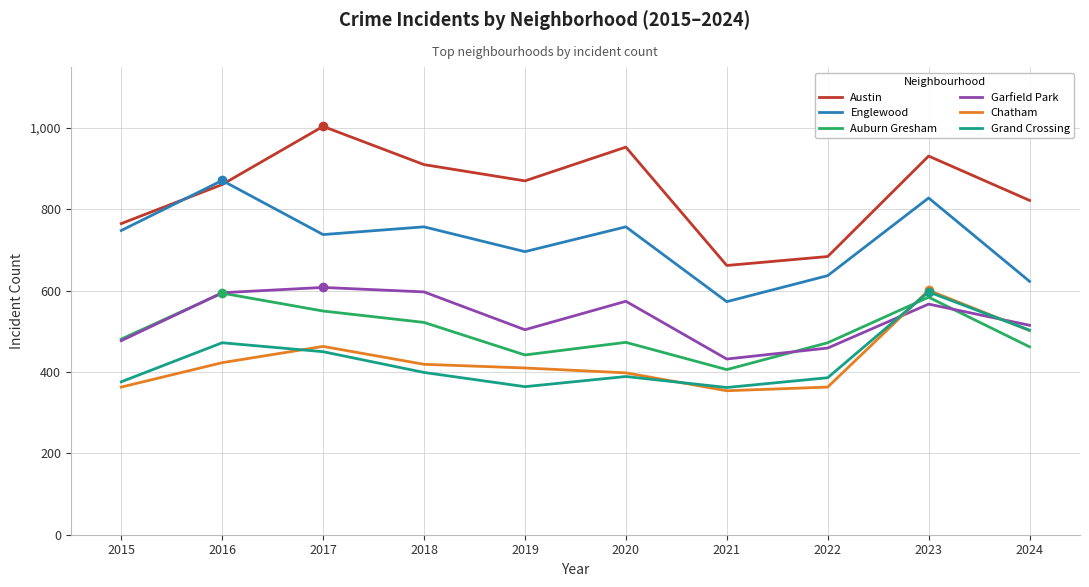

What is the minimum value shown in the chart?

354